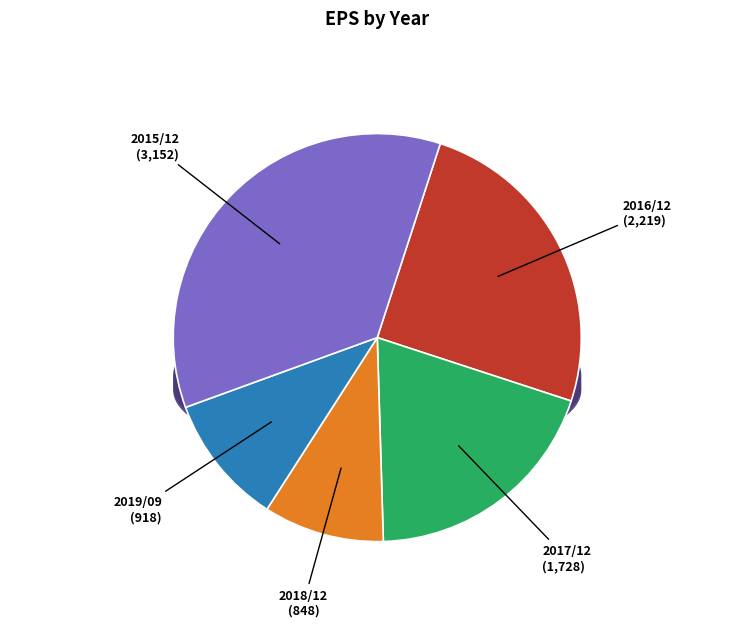

Approximately how many times larger is the value at 2016/12 compared to 2018/12?

2.6